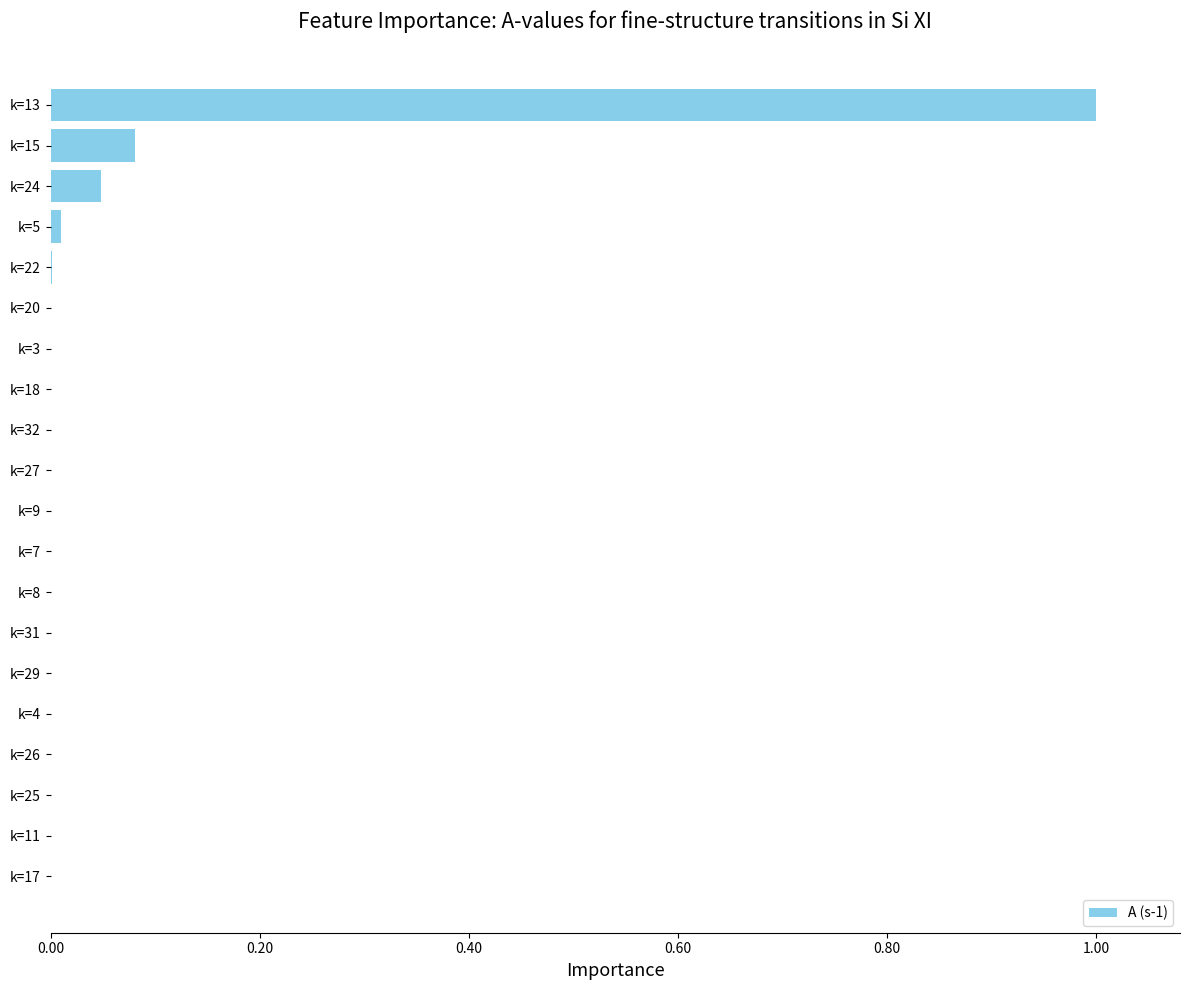

Is it true that the value at k=3 is 0.0?

True